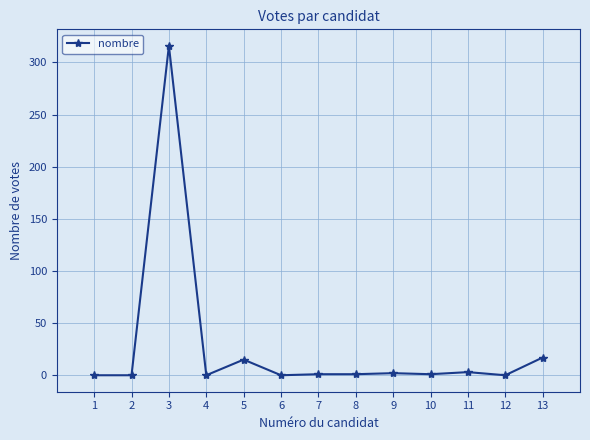

What is the sum of all values?

356